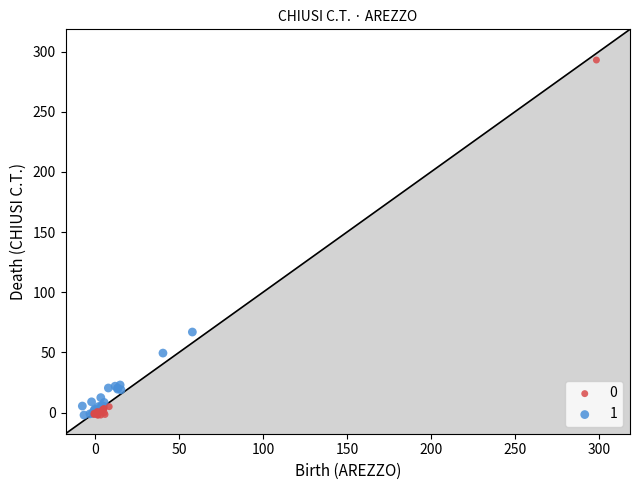

Which series reaches the maximum Y coordinate?

0